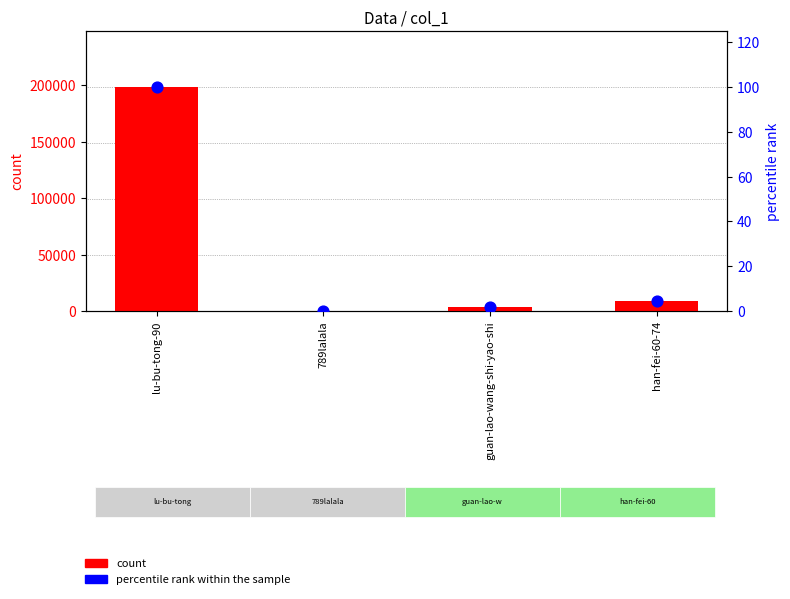

Which series contains the lowest Y value?

percentile rank within the sample